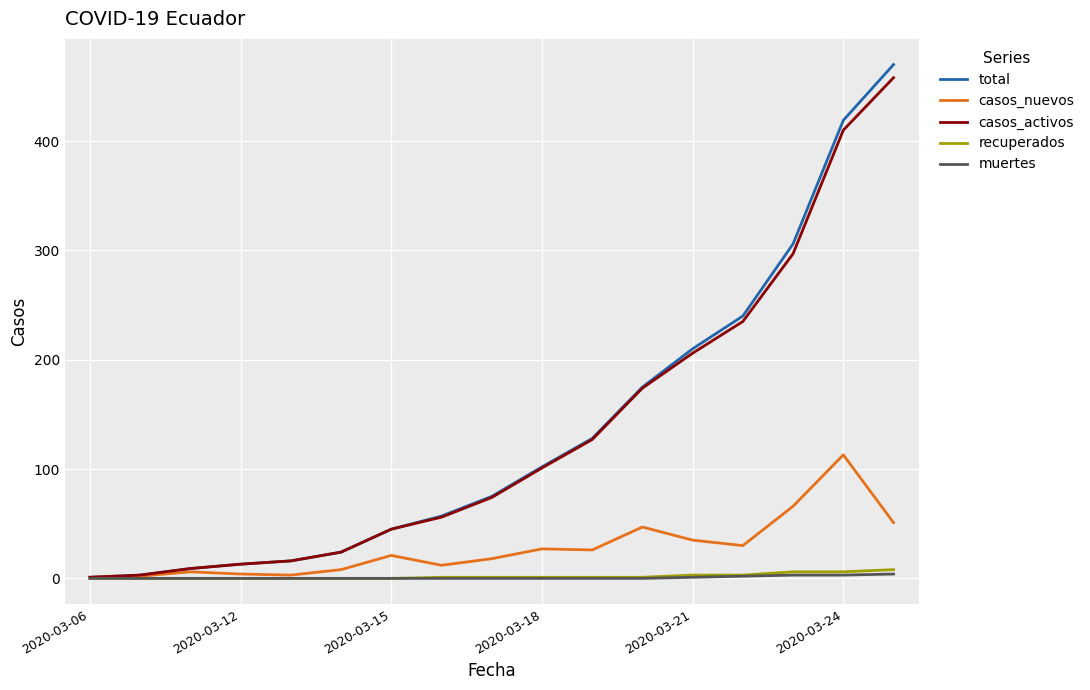

Which series has the widest spread of values?

total